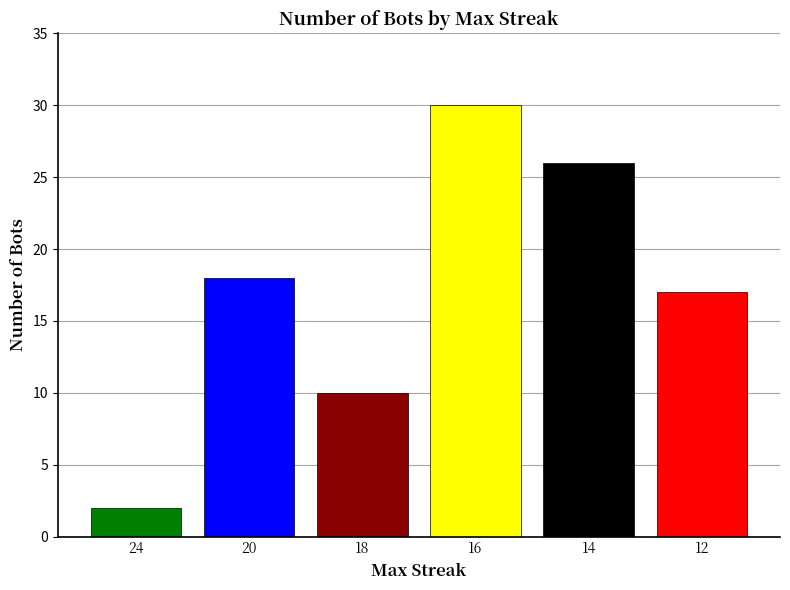

How many bars are there in total?

6